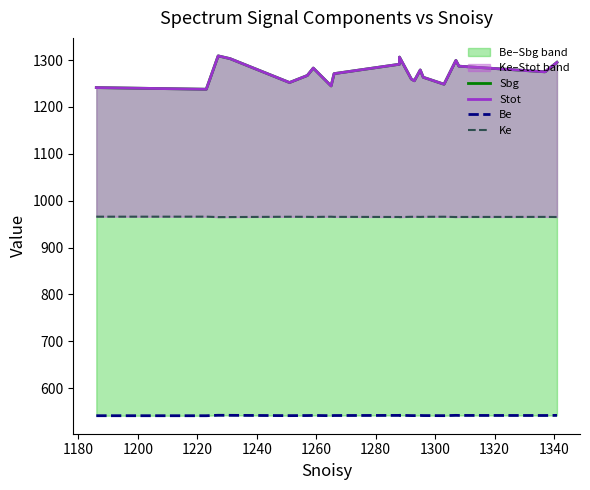

Read the Ke value at 1280.

965.4